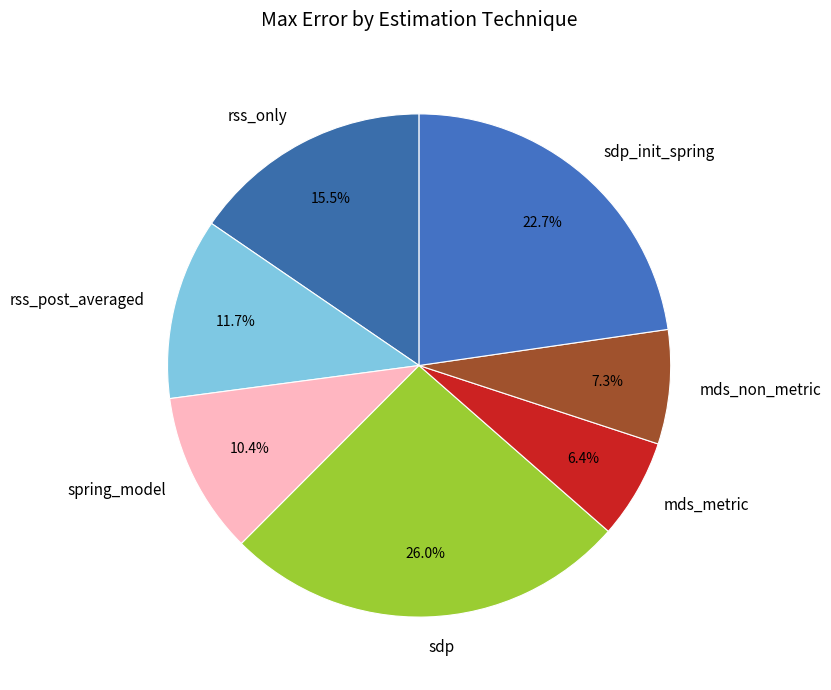

What is the ratio of the value at spring_model to the value at sdp_init_spring?

0.5